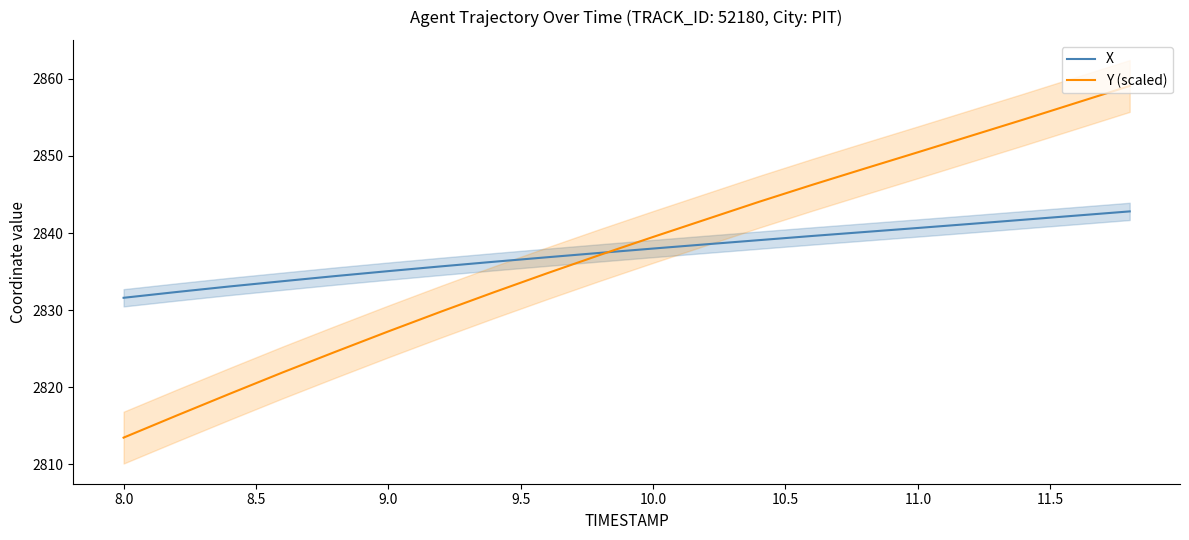

The value of Y (scaled) at 11.0 is 2850.5. True or false?

True